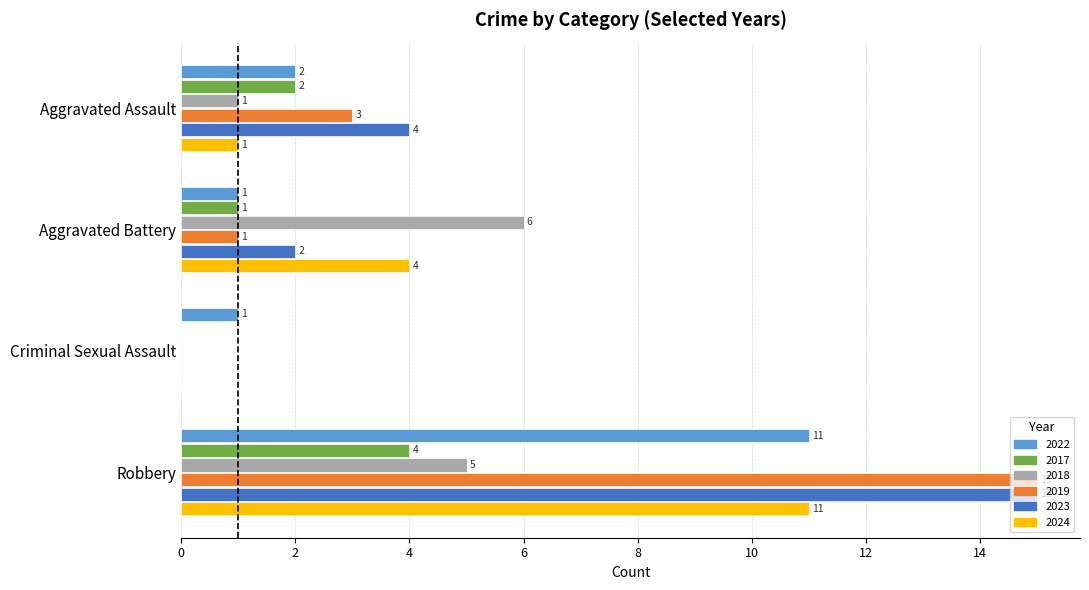

Between Aggravated Assault and Robbery, which series saw the biggest shift?

2019